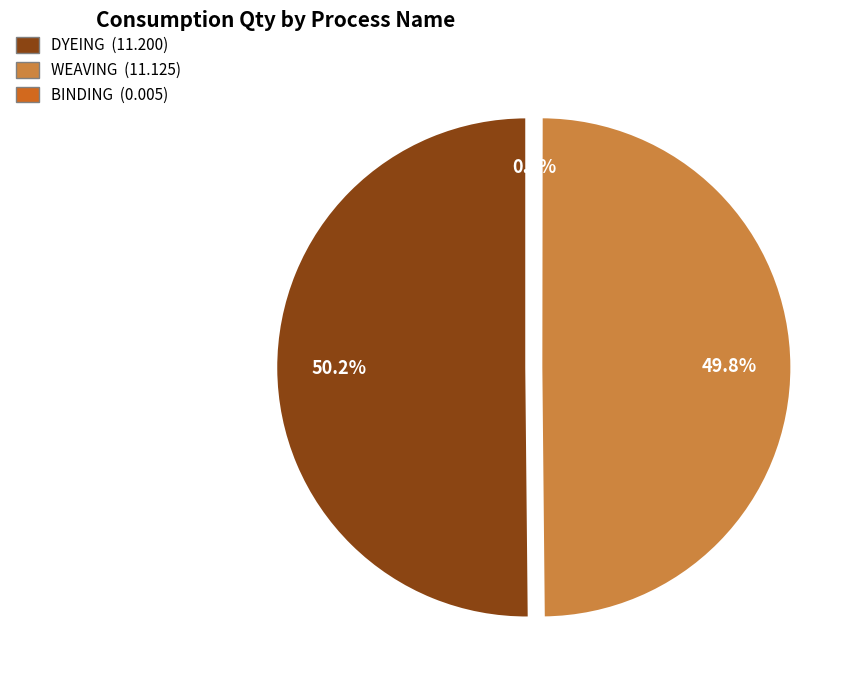

Do WEAVING-RUST ROUND and DYEING-LIGHT BLUE REC together represent more than half of the pie?

No